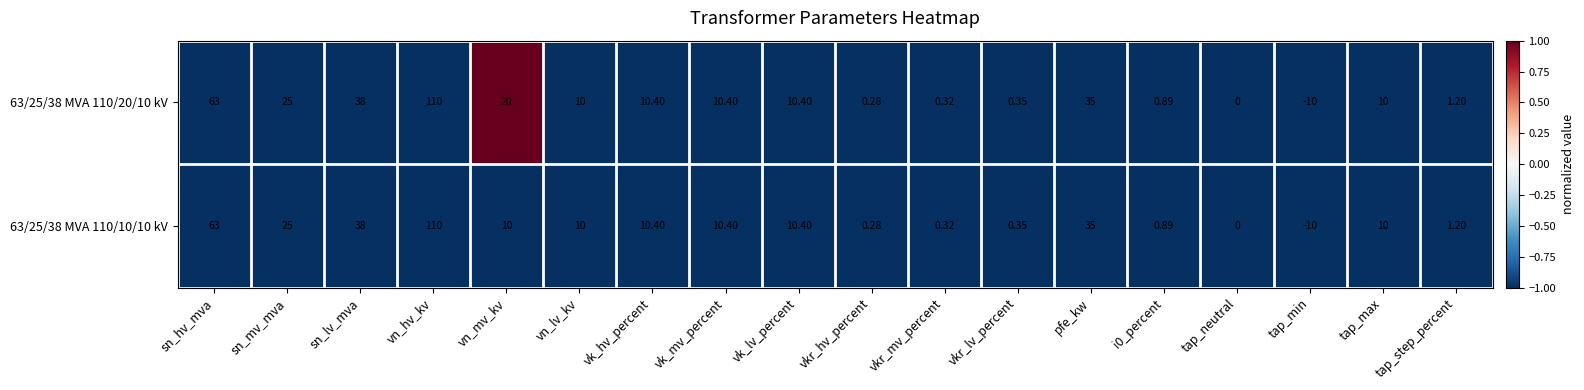

Which label corresponds to the smallest value in the chart?

tap_min